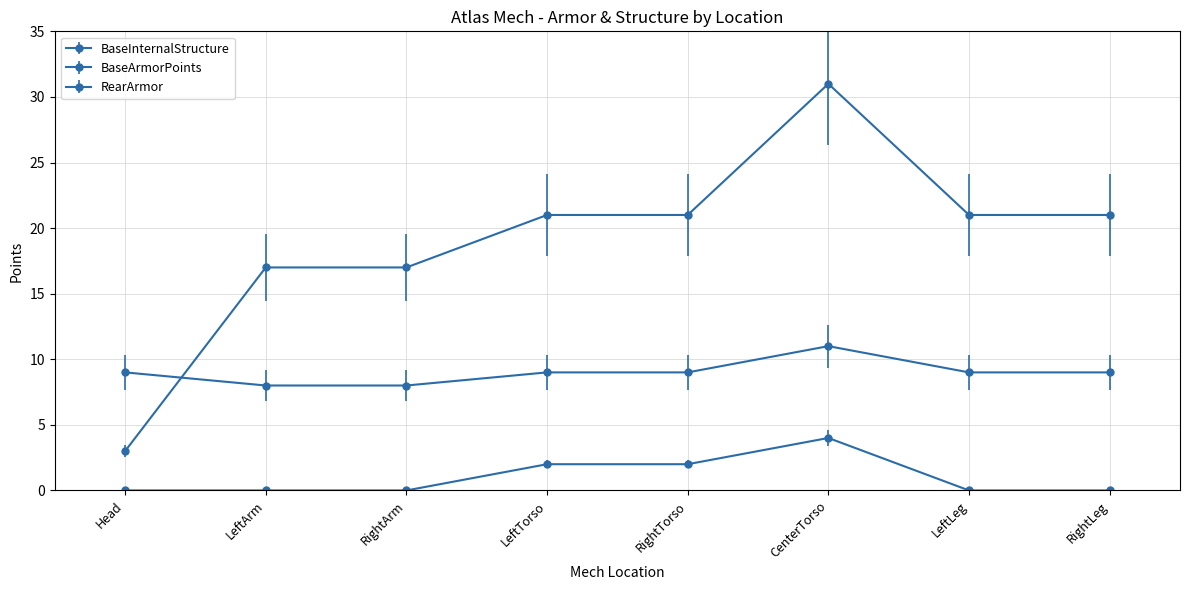

Which series changed the most between LeftTorso and CenterTorso?

BaseInternalStructure